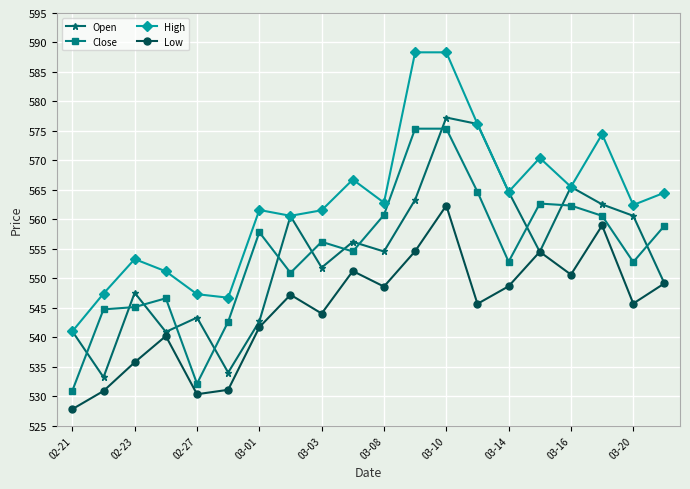

In Low, how many points are higher than both neighbors (excluding endpoints)?

6